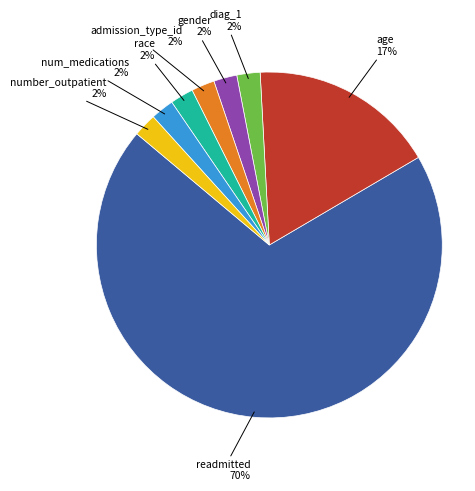

Count the number of slices in the pie.

8